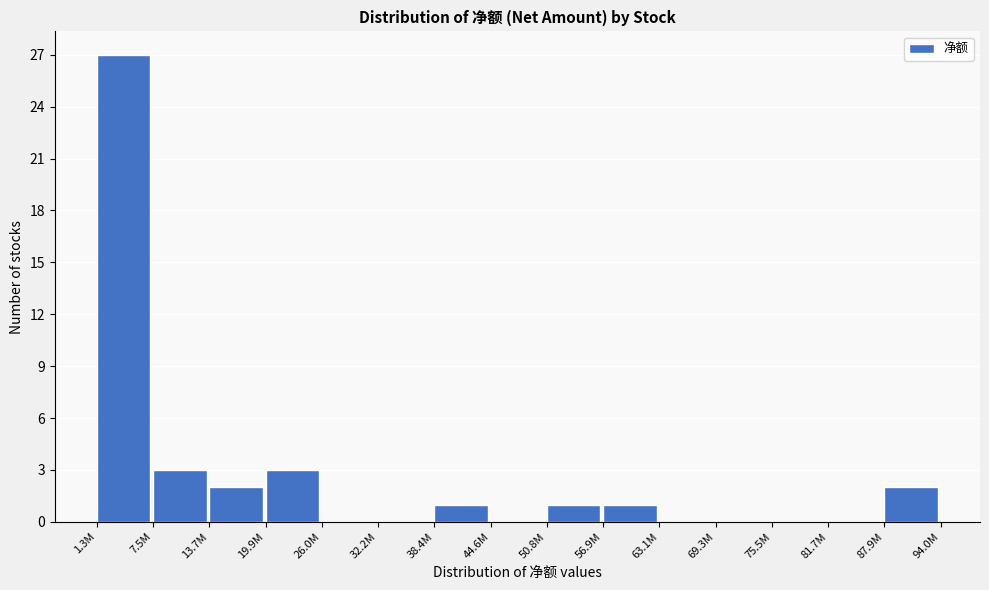

Reading right to left, what are all the values shown in this chart?

87.9M=2	81.7M=0	75.5M=0	69.3M=0	63.1M=0	56.9M=1	50.8M=1	44.6M=0	38.4M=1	32.2M=0	26.0M=0	19.9M=3	13.7M=2	7.5M=3	1.3M=27